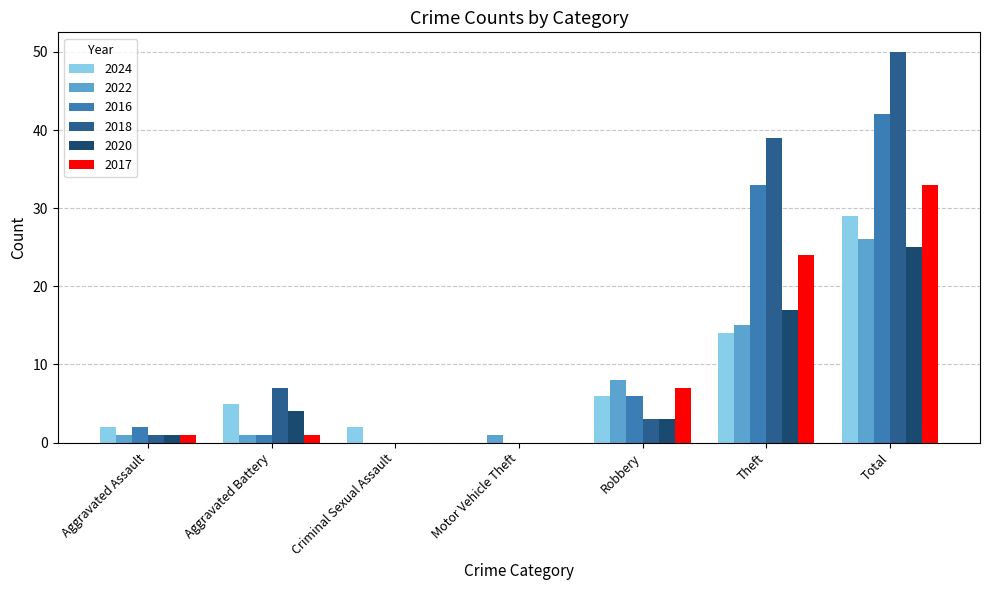

True or false: 2022 has a value of 1 at Aggravated Battery.

True